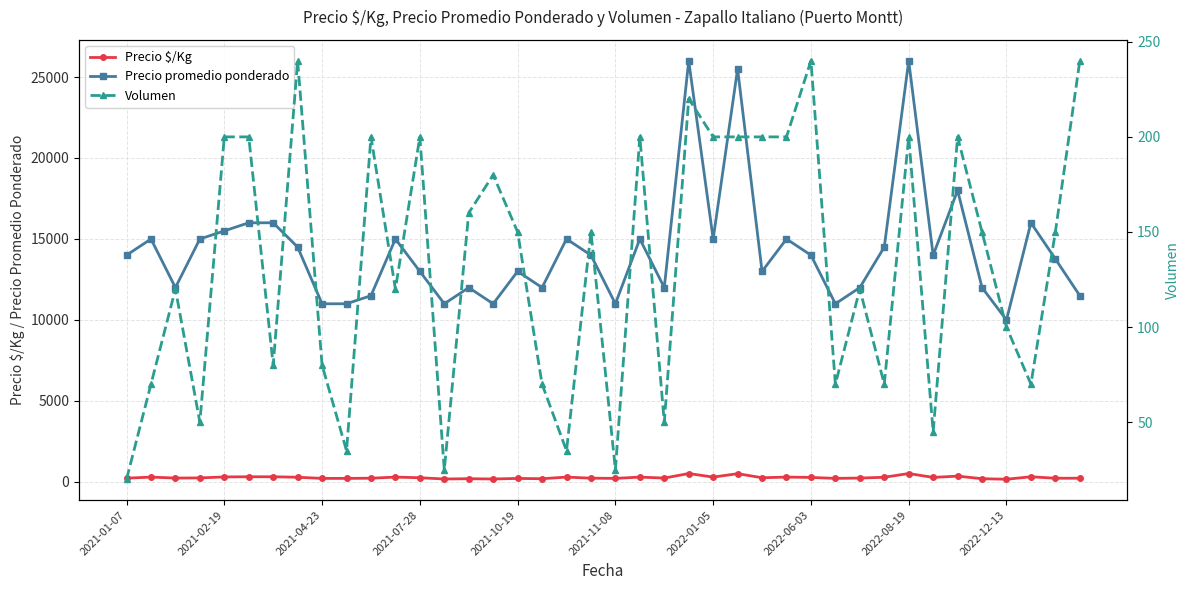

True or false: Precio promedio ponderado and Precio $/Kg intersect in this chart.

False